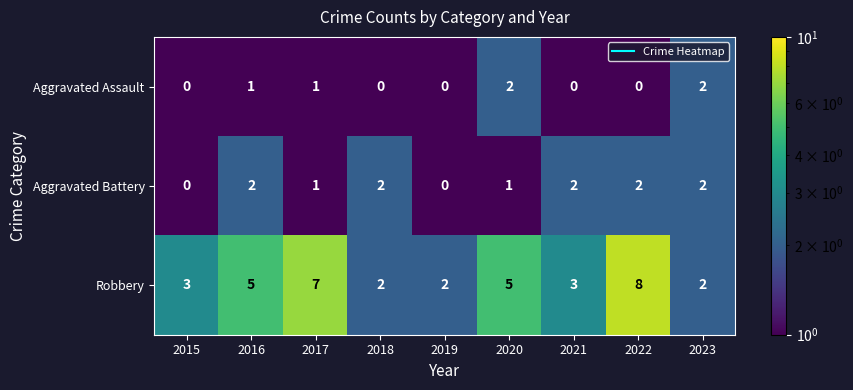

True or false: Aggravated Battery has a value of 1 at 2020.

True